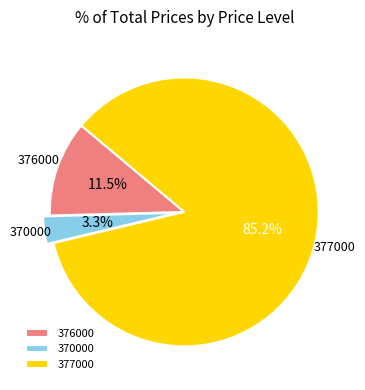

Combined, what portion of the pie is 370000 and 376000?

14.8%